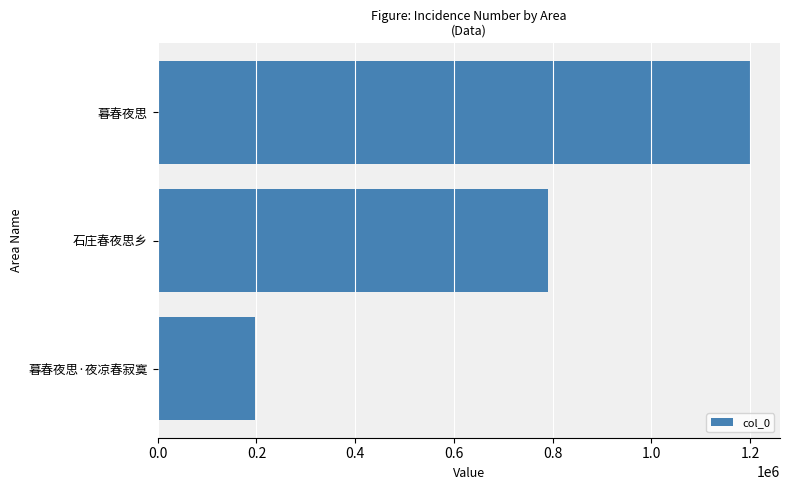

The chart shows a value of 1121878 at 石庄春夜思乡. True or false?

False